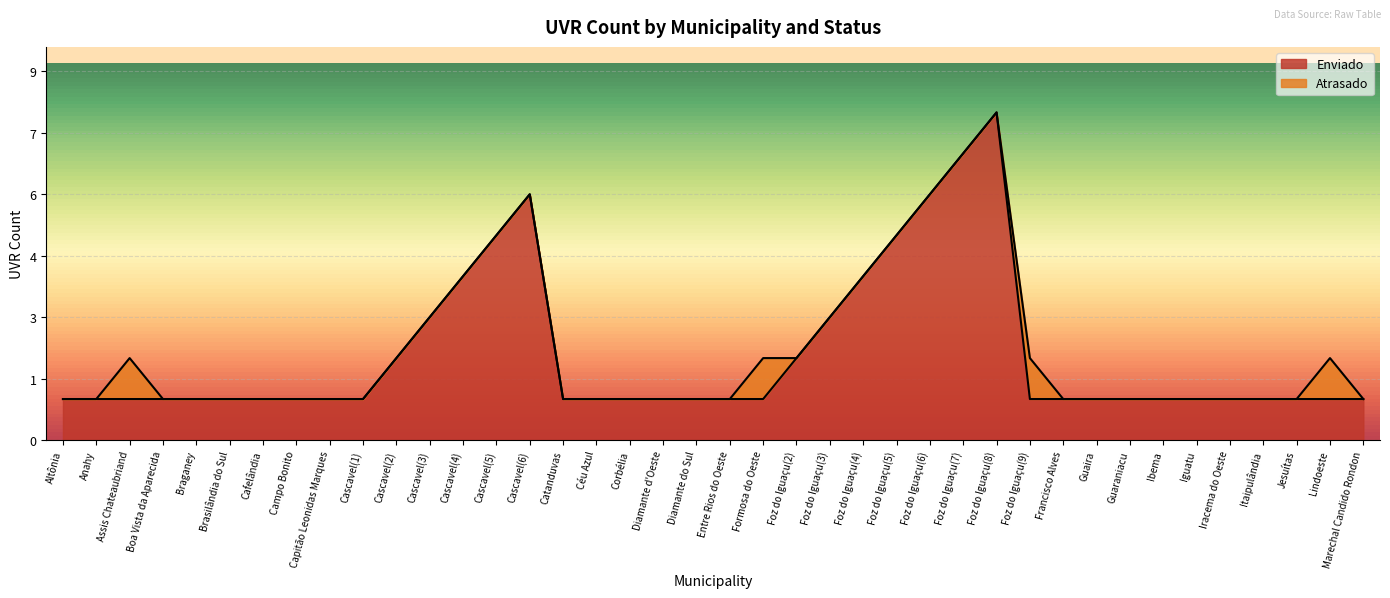

Which category has the lowest value across all series?

Altônia